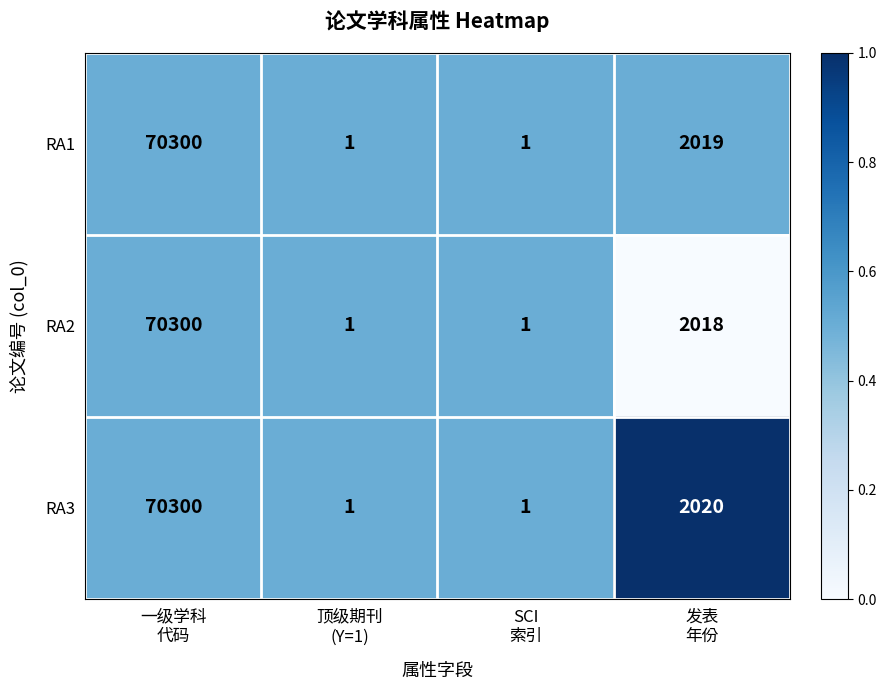

What is the sum of all RA2 values?

72320